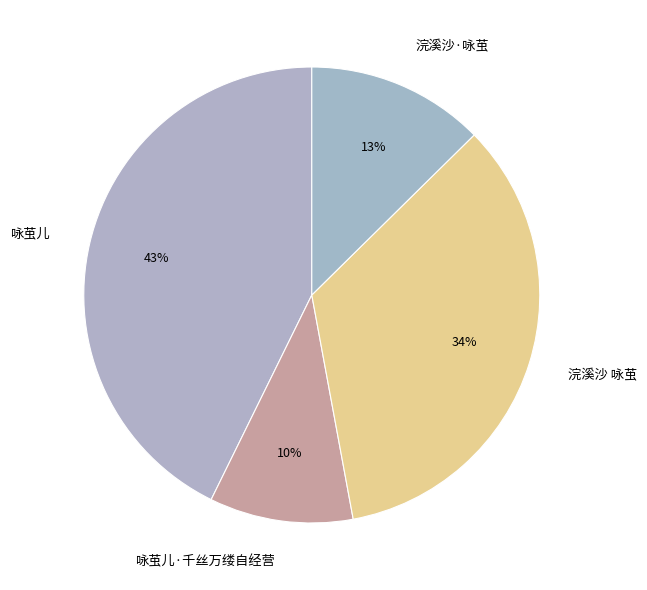

How many slices are in this pie chart?

4